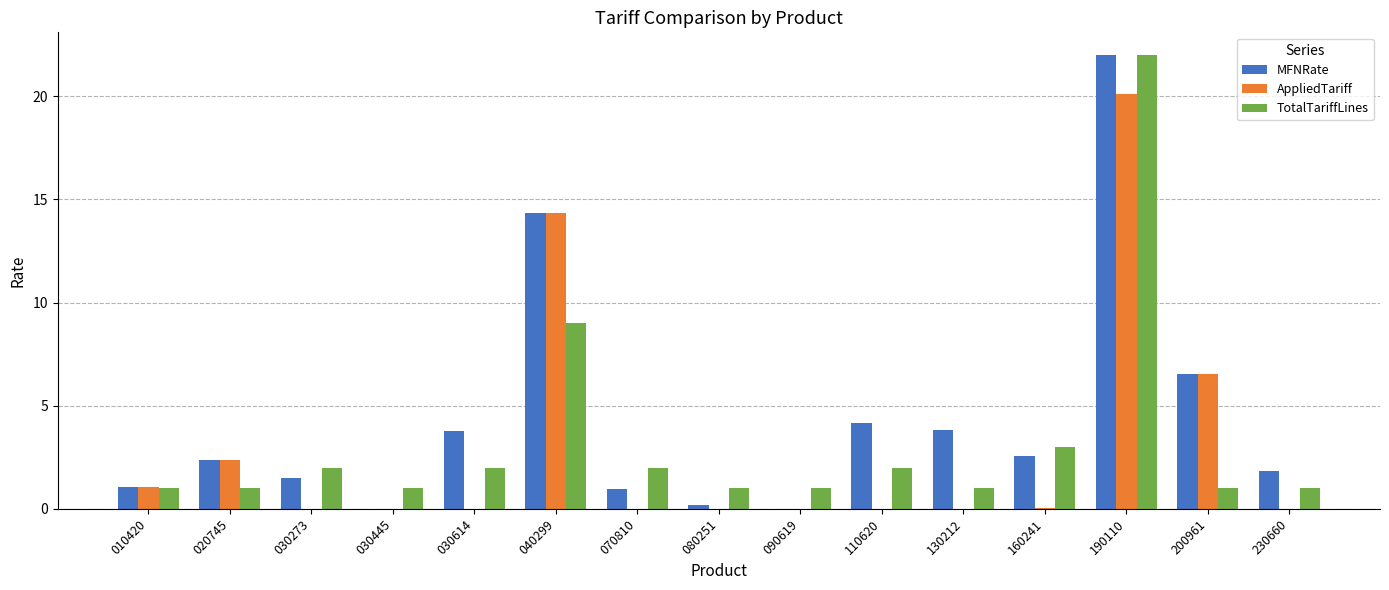

What is the total value across all series at 020745?

5.8